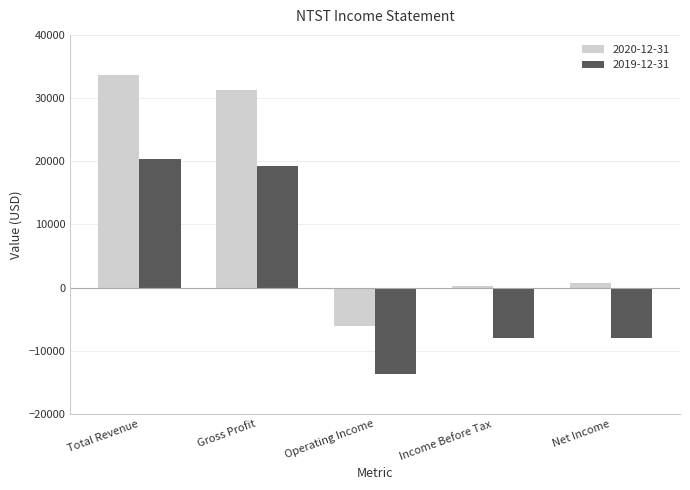

What is the difference between the second highest and second lowest values in the 2020-12-31 series?

31000